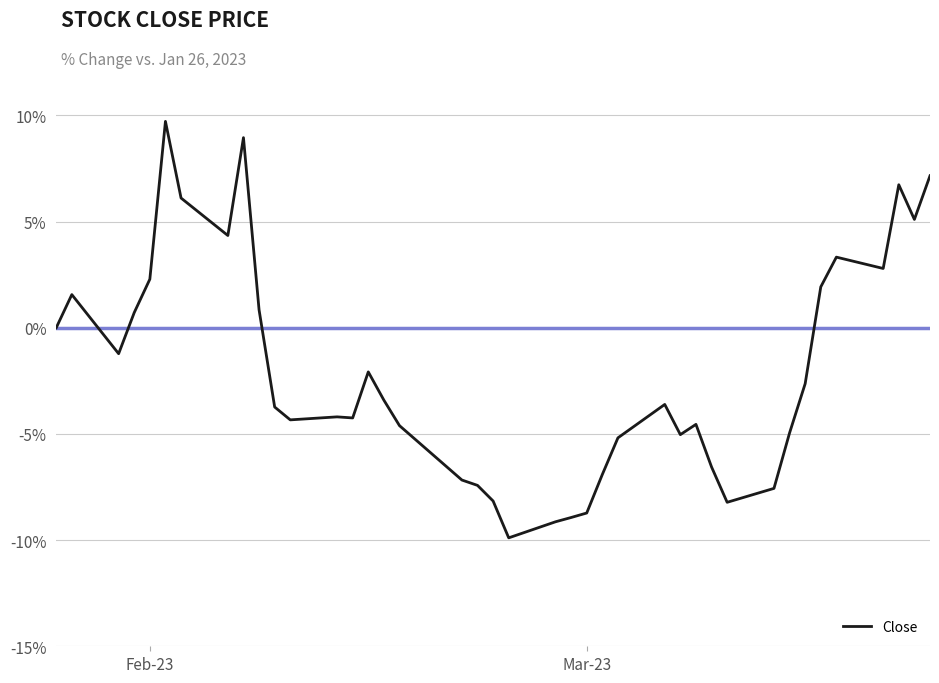

What is the minimum value shown in the chart?

-9.9